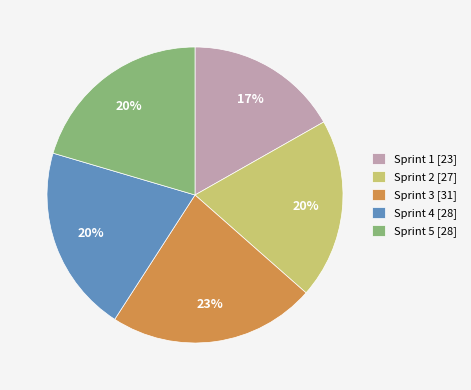

The Sprint 4 slice represents 20% of the pie. True or false?

True